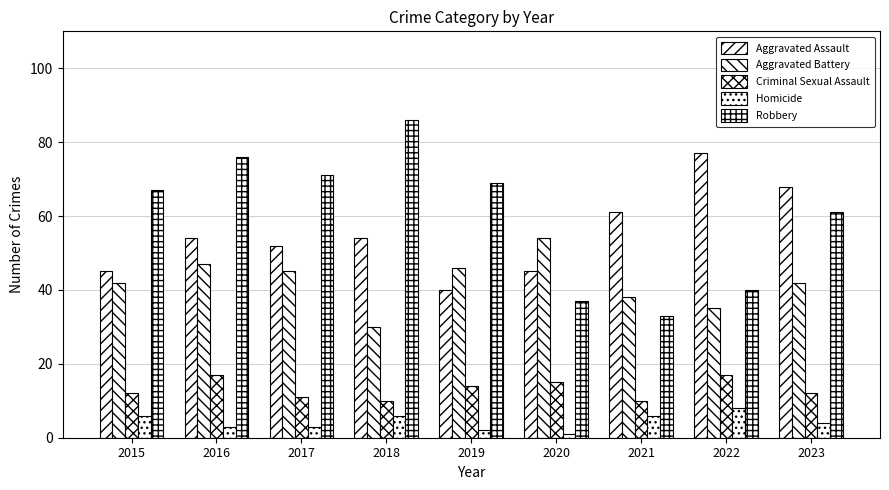

What is the average value of the Homicide series?

4